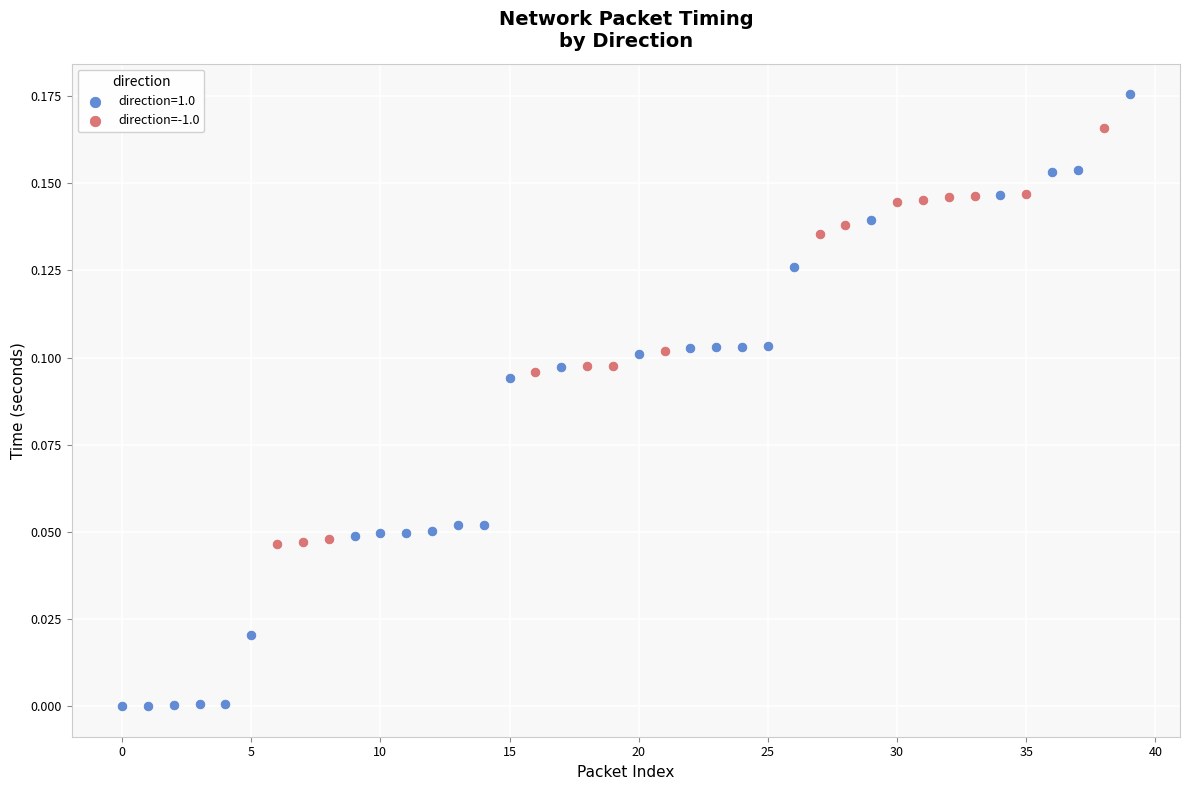

Which series reaches the maximum Y coordinate?

direction=1.0